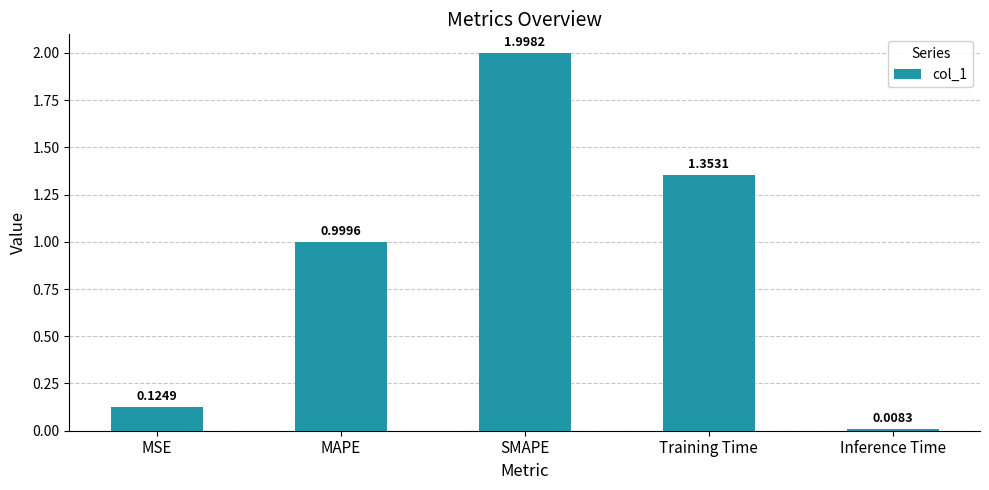

List the labels in order of value, smallest first.

Inference Time, MSE, MAPE, Training Time, SMAPE